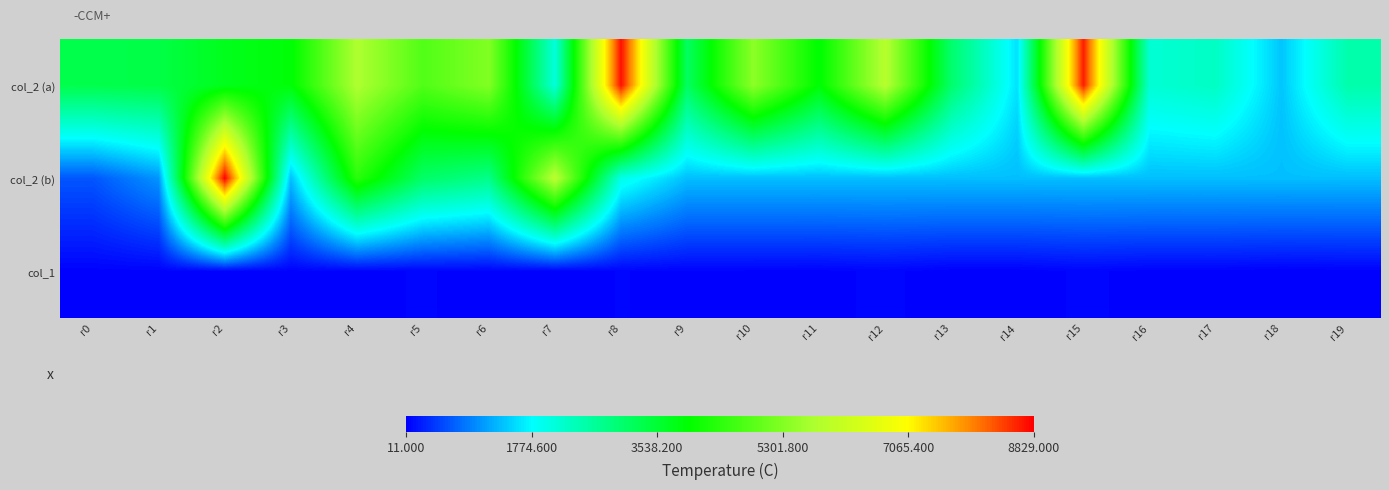

List the series in order of their overall mean, lowest first.

col_1, col_2 (b), col_2 (a)